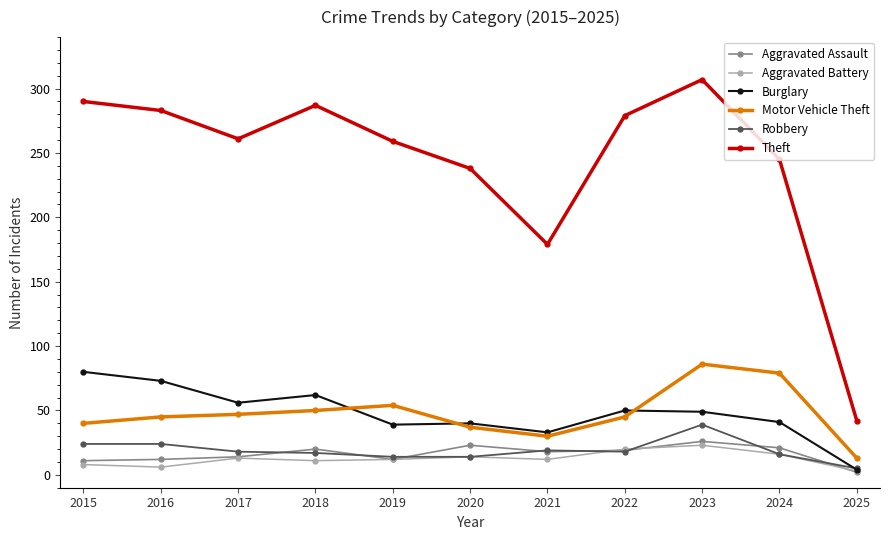

The value of Motor Vehicle Theft at 2024 is 128. True or false?

False